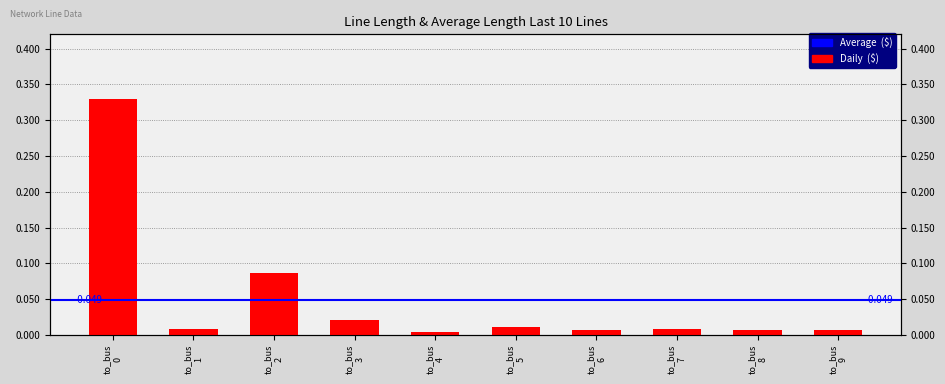

How many bars are there in total?

10